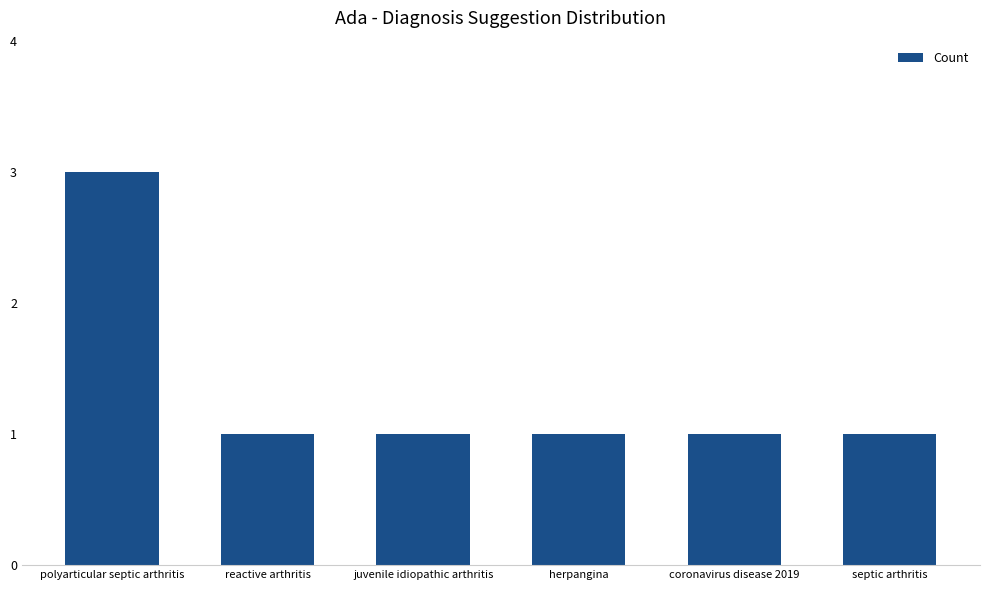

The value at herpangina is 1. True or false?

True